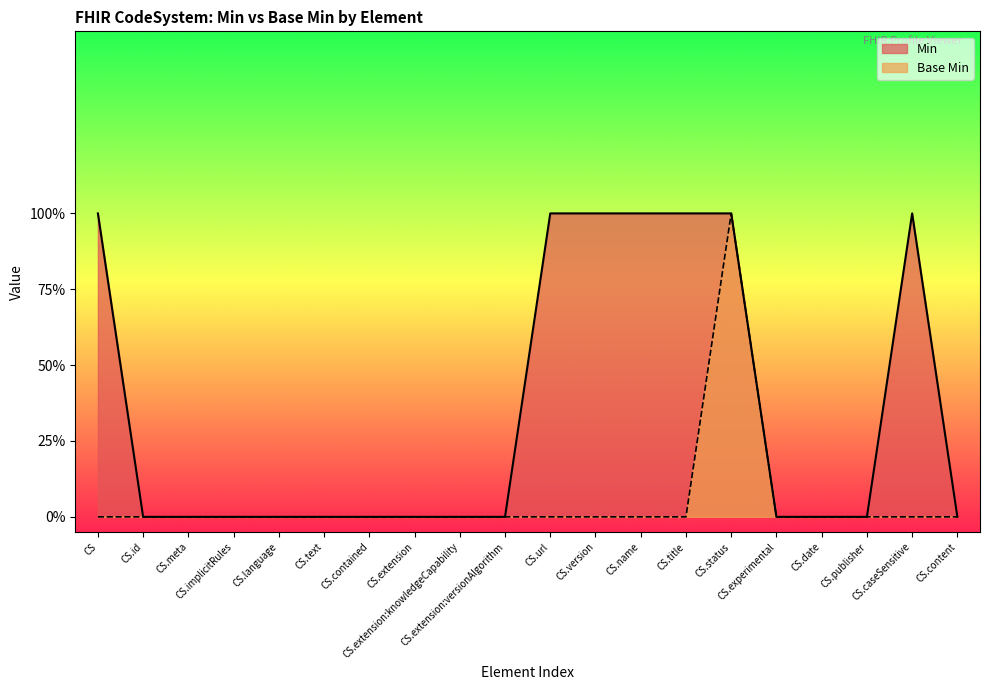

How many interior local peaks does the Min series have?

1